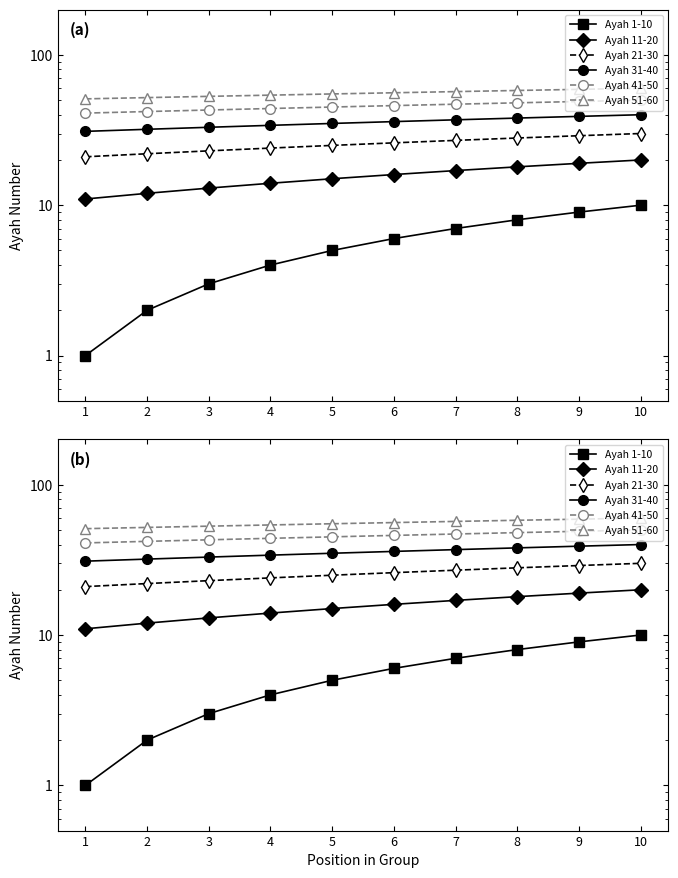

What is the minimum value for Ayah 41-50?

41